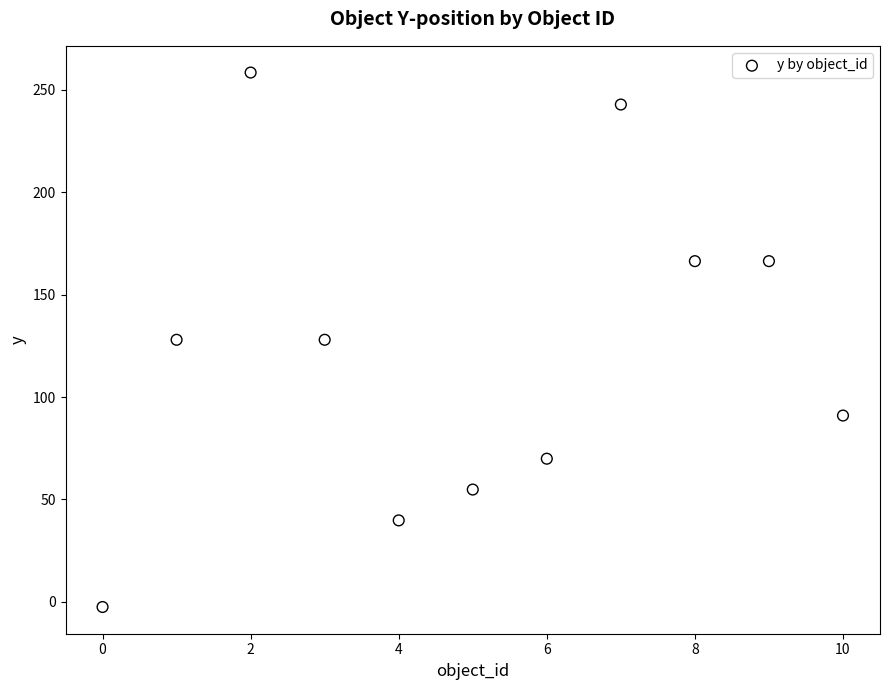

What is the average Y value?

122.1